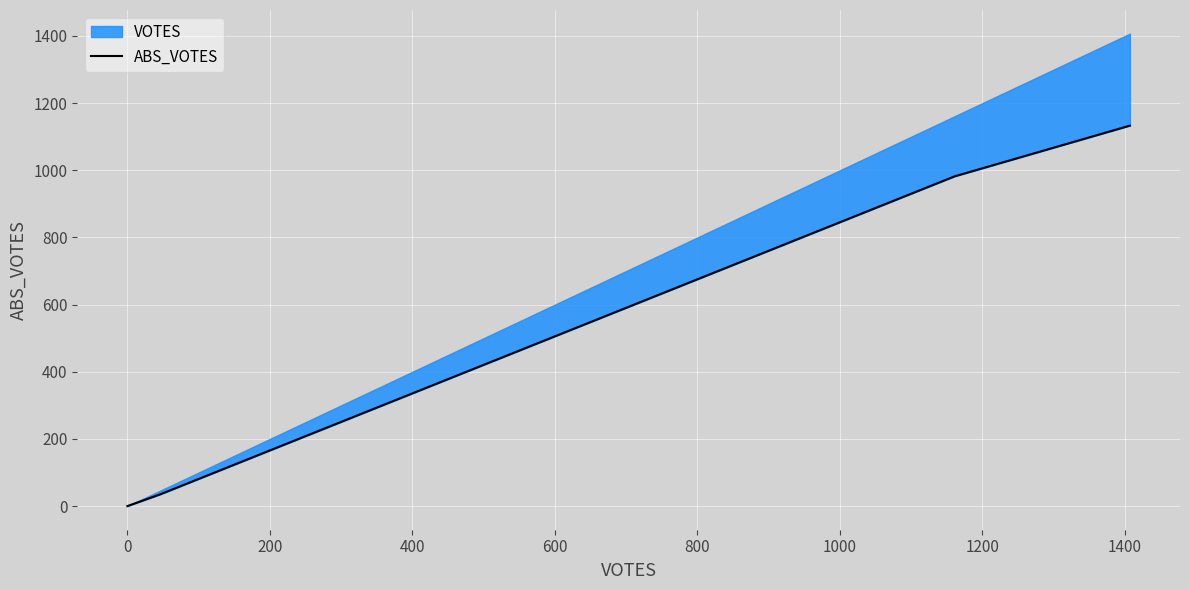

Is it true that the value at 200 is 1485?

False